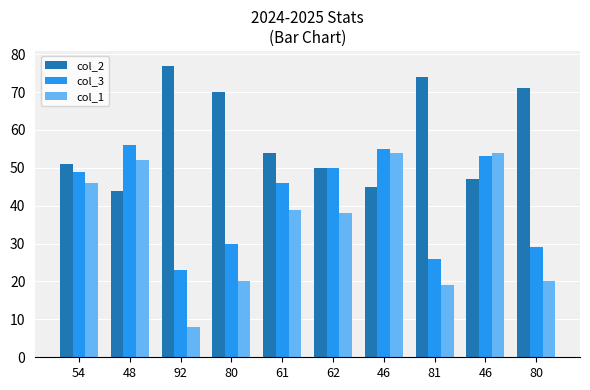

At which category does the chart reach its minimum across all series?

92